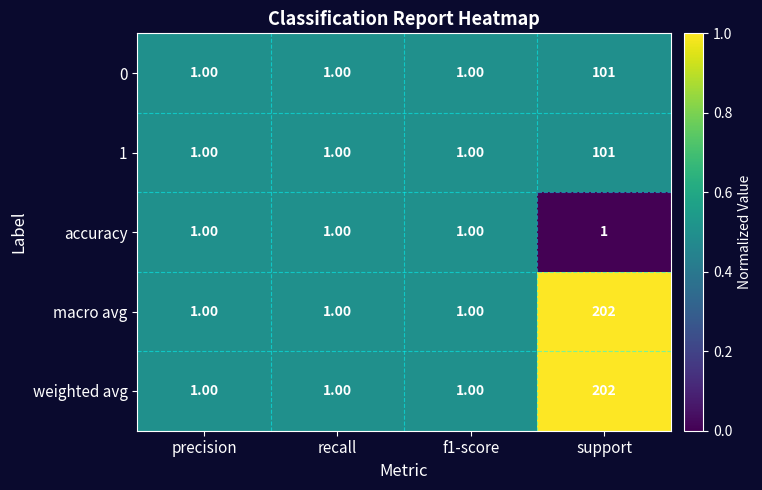

What is the average value of the 0 series?

26